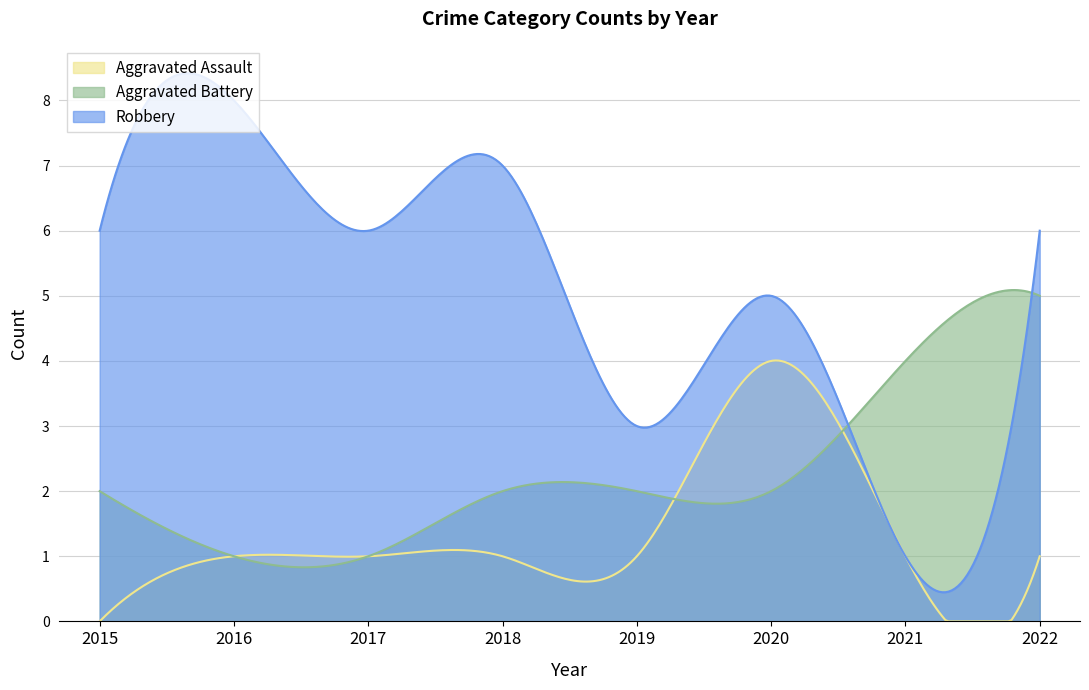

What is the maximum value shown in the chart?

8.4